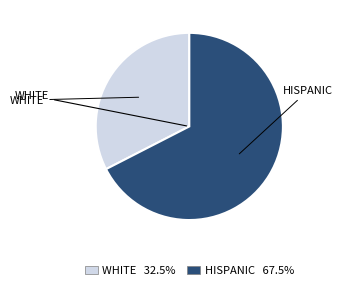

Does any single category account for the majority?

Yes